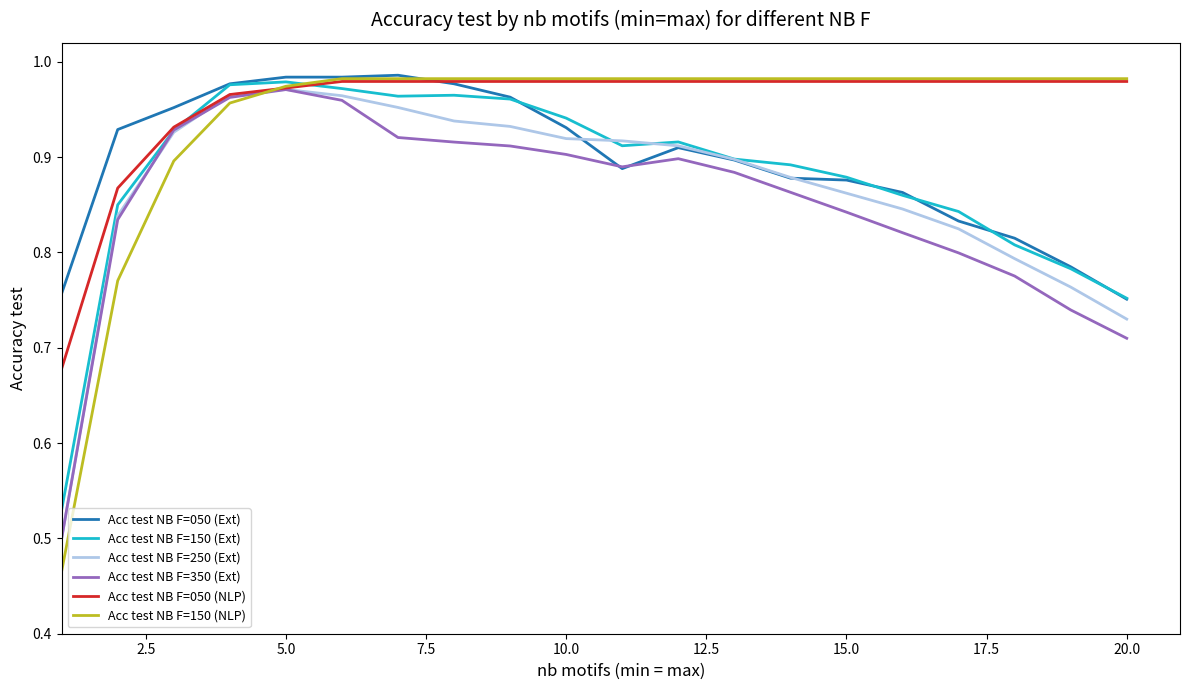

Which series has the largest range (max minus min)?

Acc test NB F=150 (NLP)